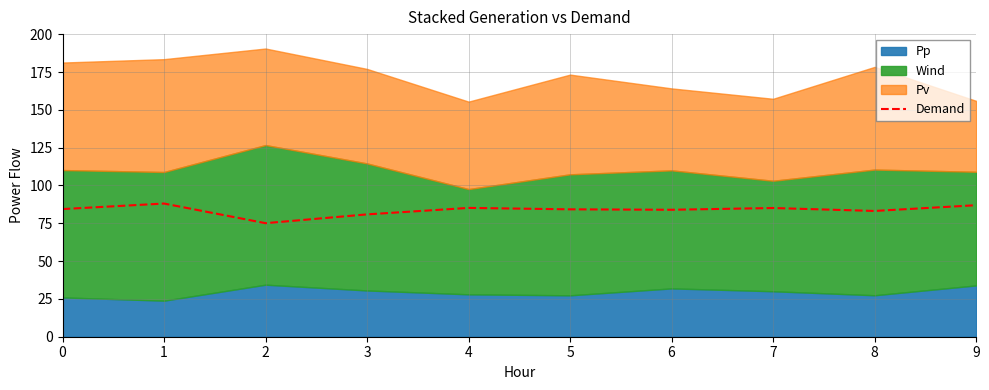

Which category has the highest value across all series?

1